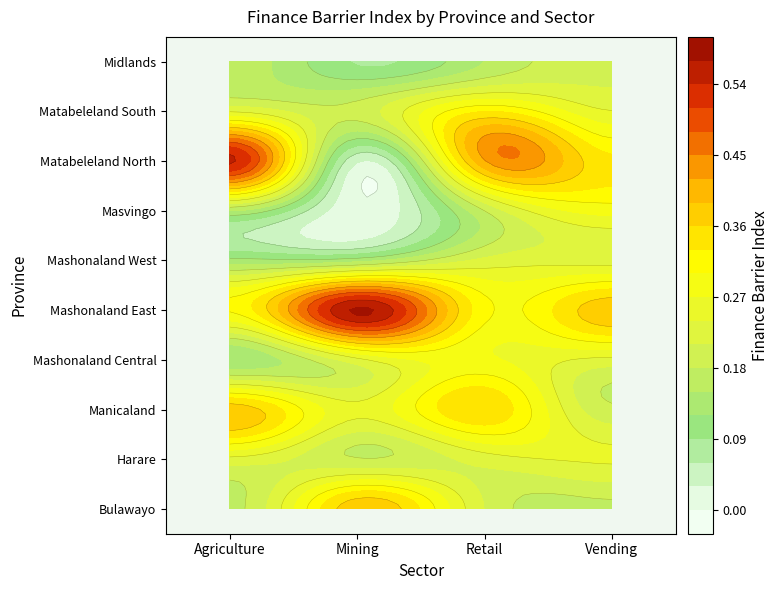

What is the difference between the maximum and minimum values in the Mashonaland East series?

0.3